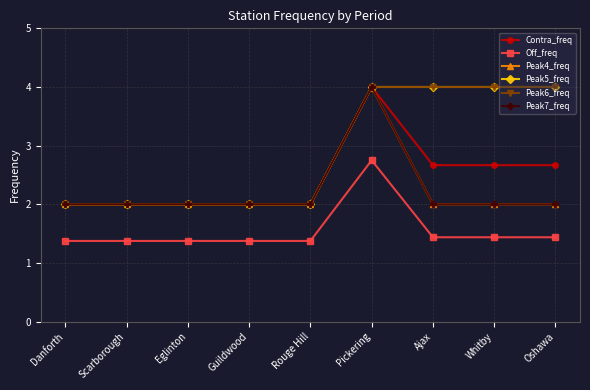

True or false: Contra_freq has more than 2 interior local peaks.

False